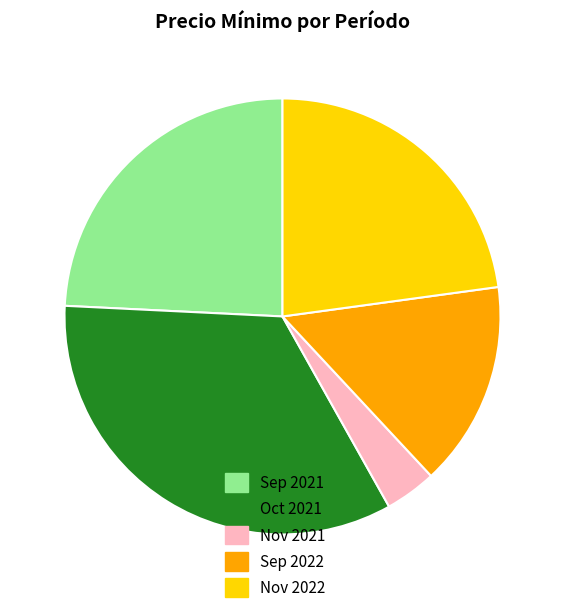

Which slice is the largest?

Oct 2021